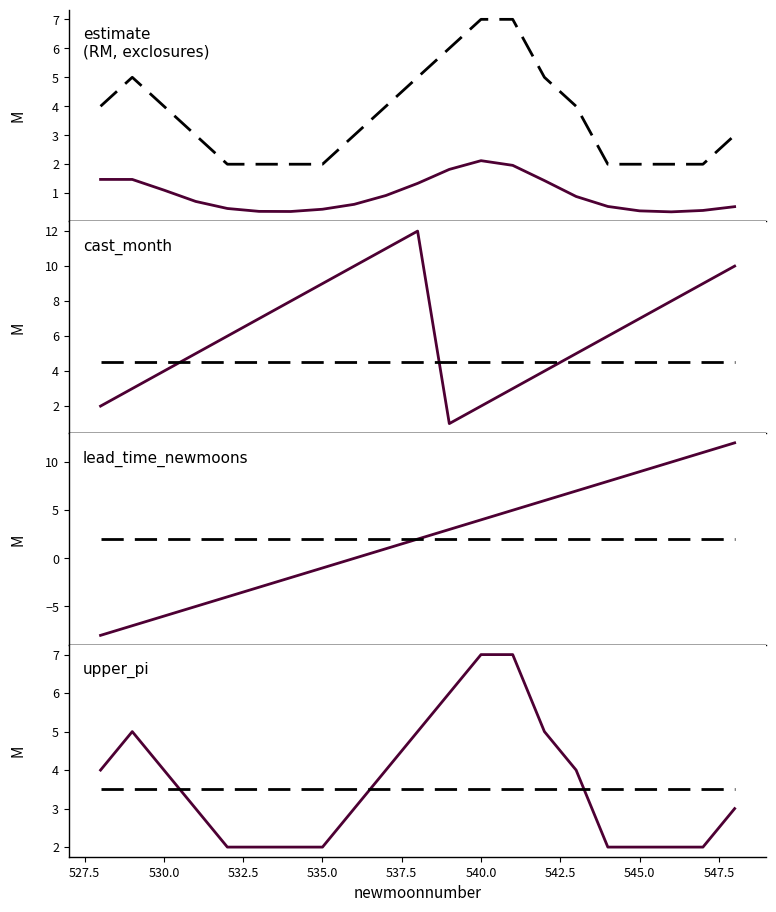

What is the lowest value of the lead_time_newmoons series?

-8.0